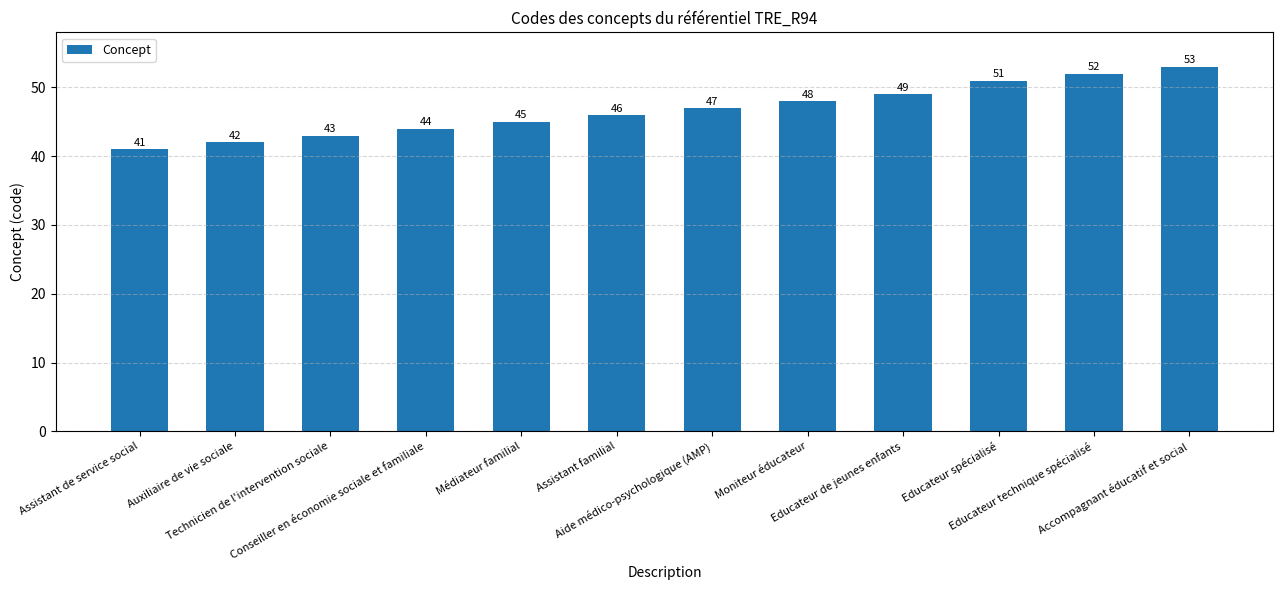

What is the maximum value shown in the chart?

53